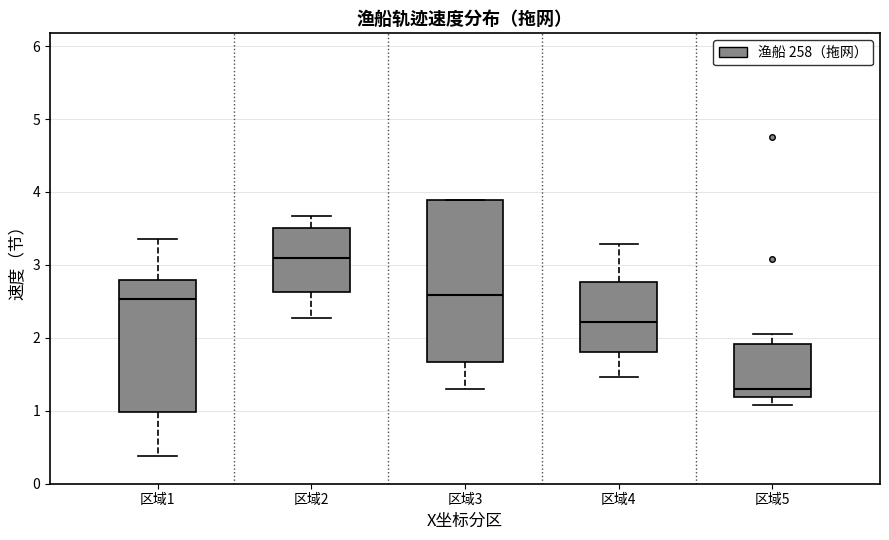

Which box is the tallest, from its lower edge to its upper edge?

区域3